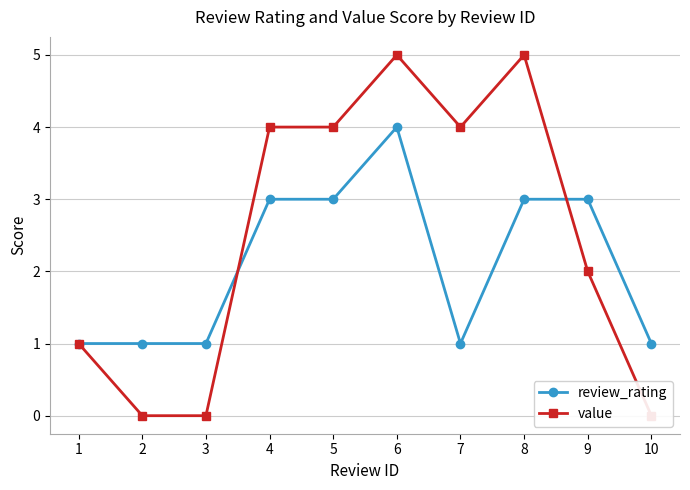

Rank the series by their average value, from highest to lowest.

value, review_rating